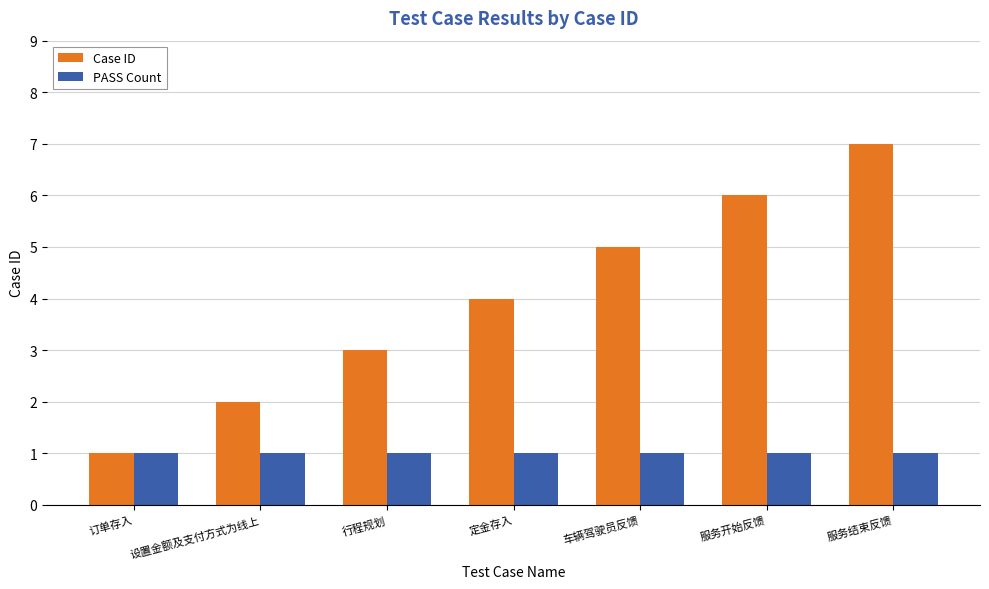

Reading left to right, list all the values displayed in this chart.

Case ID: 订单存入=1	设置金额及支付方式为线上=2	行程规划=3	定金存入=4	车辆驾驶员反馈=5	服务开始反馈=6	服务结束反馈=7
PASS Count: 订单存入=1	设置金额及支付方式为线上=1	行程规划=1	定金存入=1	车辆驾驶员反馈=1	服务开始反馈=1	服务结束反馈=1